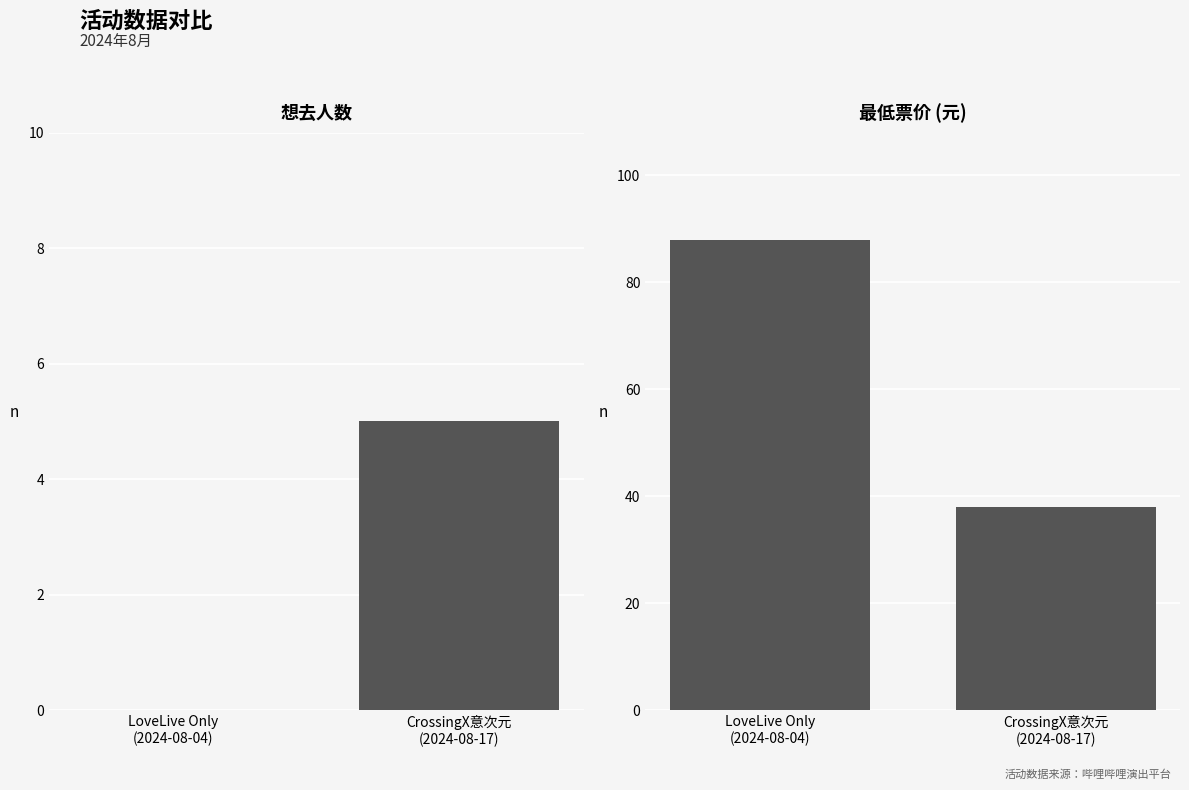

What is the total value across all series at LoveLive Only
(2024-08-04)?

88